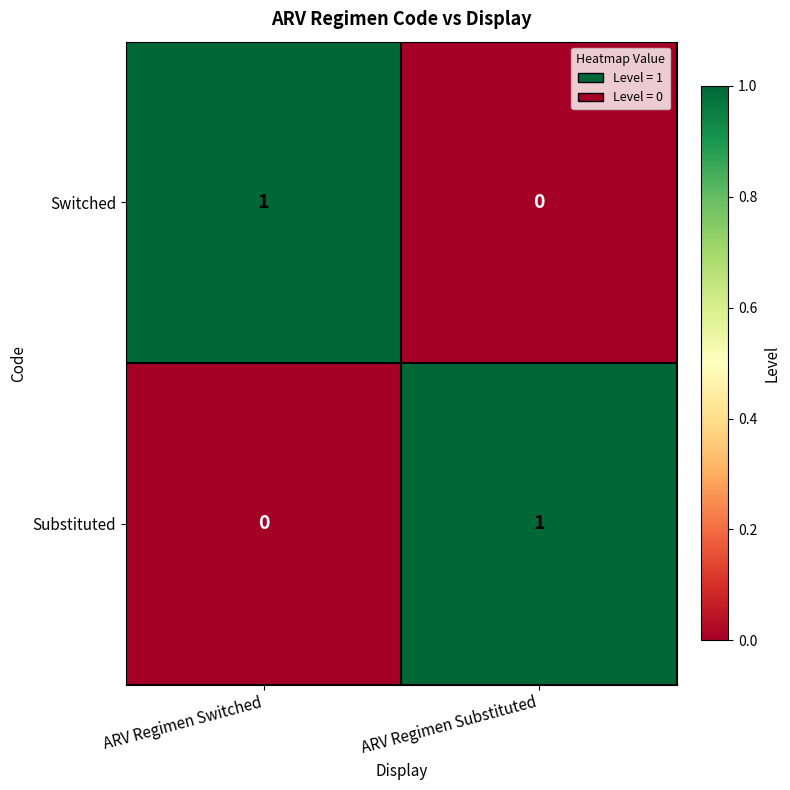

How many data points does each series have?

2